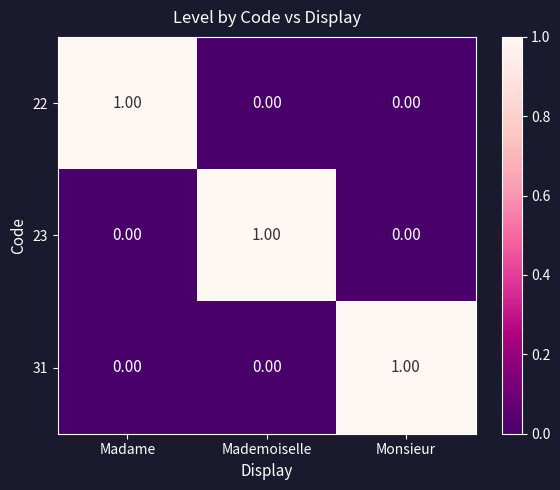

At how many categories does at least one series exceed 0?

3